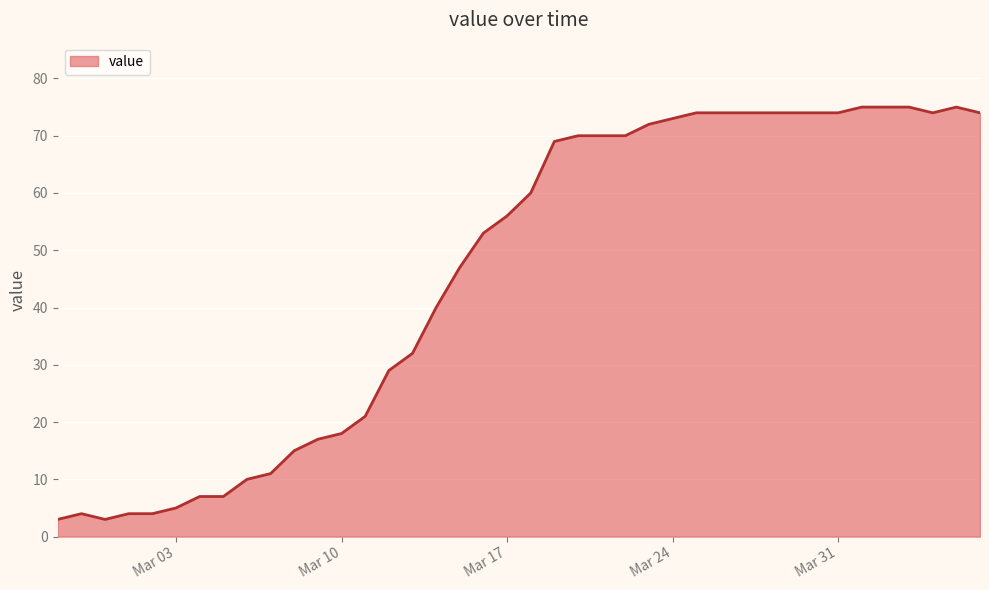

What is the difference between the maximum and minimum values?

72